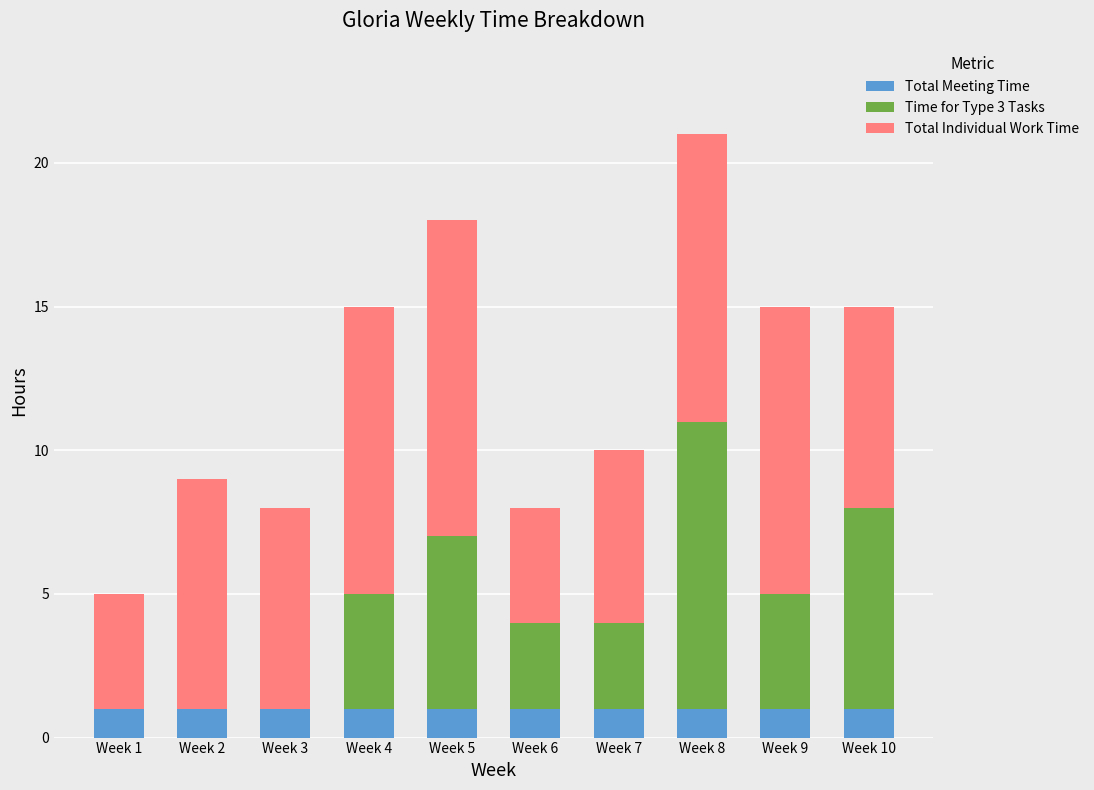

True or false: Total Meeting Time has a value of 0 at Week 10.

False